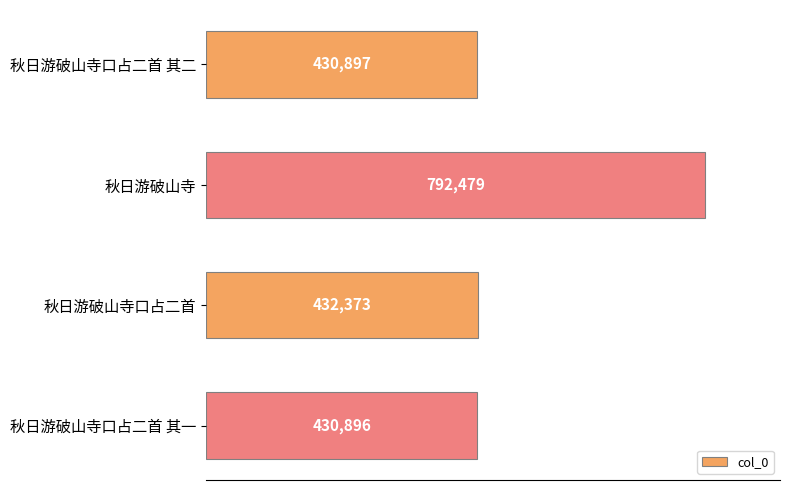

Where is the data nearest to the value 611687?

秋日游破山寺口占二首